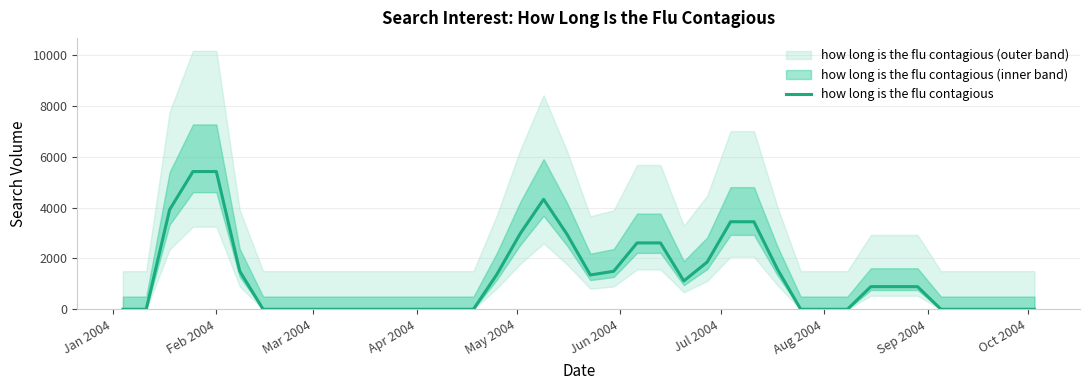

How many positive values are there?

20